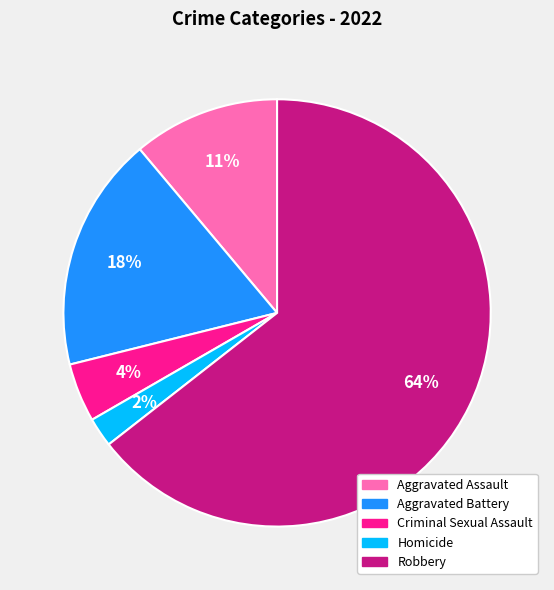

Is there any slice that represents more than half of the pie?

Yes